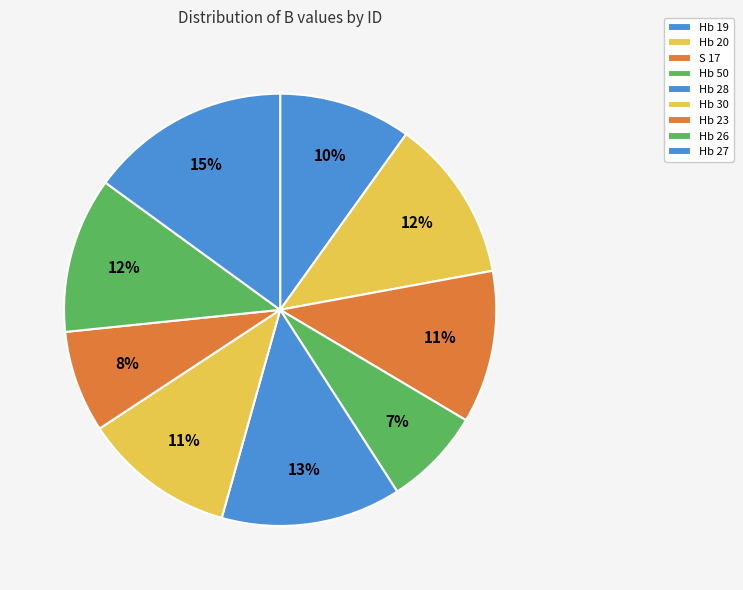

Is there a majority slice in this chart?

No